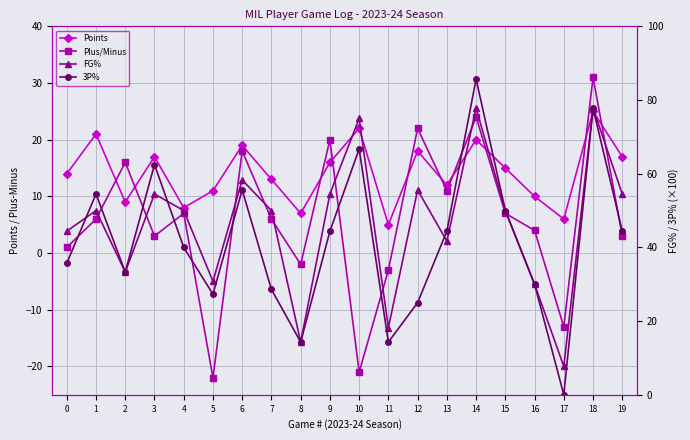

What is the value of the FG% point at the 15th from the left?

77.8